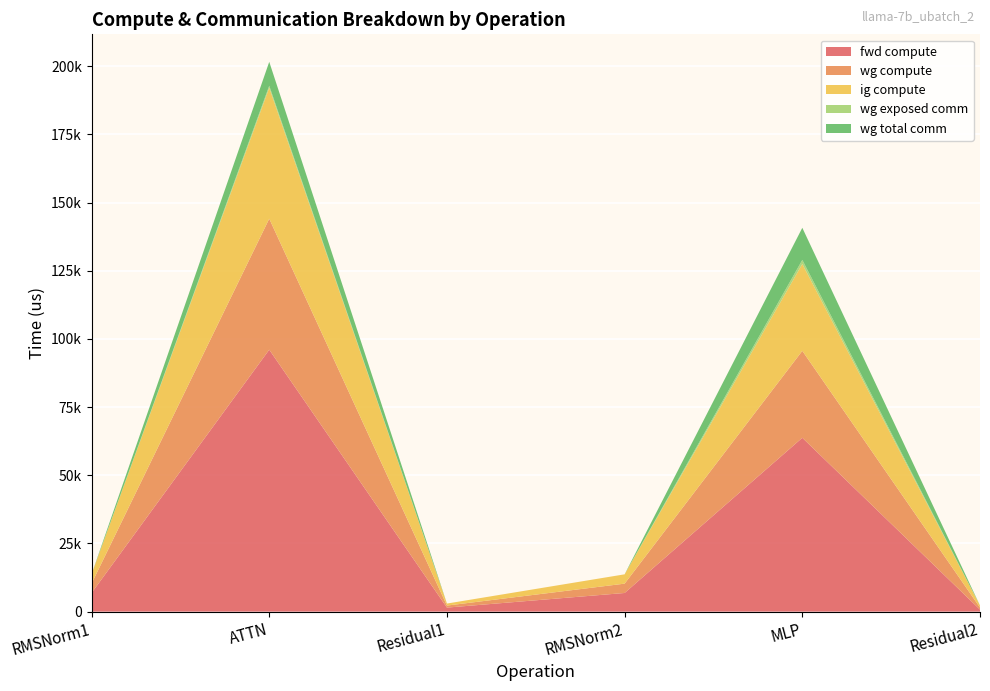

Reading left to right, extract all data points from this chart.

fwd compute: RMSNorm1=6841.3	ATTN=96061.4	Residual1=1480.7	RMSNorm2=6841.3	MLP=63757.8	Residual2=740.4
wg compute: RMSNorm1=3420.7	ATTN=48030.7	Residual1=740.4	RMSNorm2=3420.7	MLP=31878.9	Residual2=740.4
ig compute: RMSNorm1=3420.7	ATTN=48030.7	Residual1=740.4	RMSNorm2=3420.7	MLP=31878.9	Residual2=740.4
wg exposed comm: RMSNorm1=0.0	ATTN=715.8	Residual1=0.0	RMSNorm2=0.0	MLP=1464.0	Residual2=0.0
wg total comm: RMSNorm1=0.0	ATTN=8791.0	Residual1=0.0	RMSNorm2=0.0	MLP=11785.3	Residual2=0.0